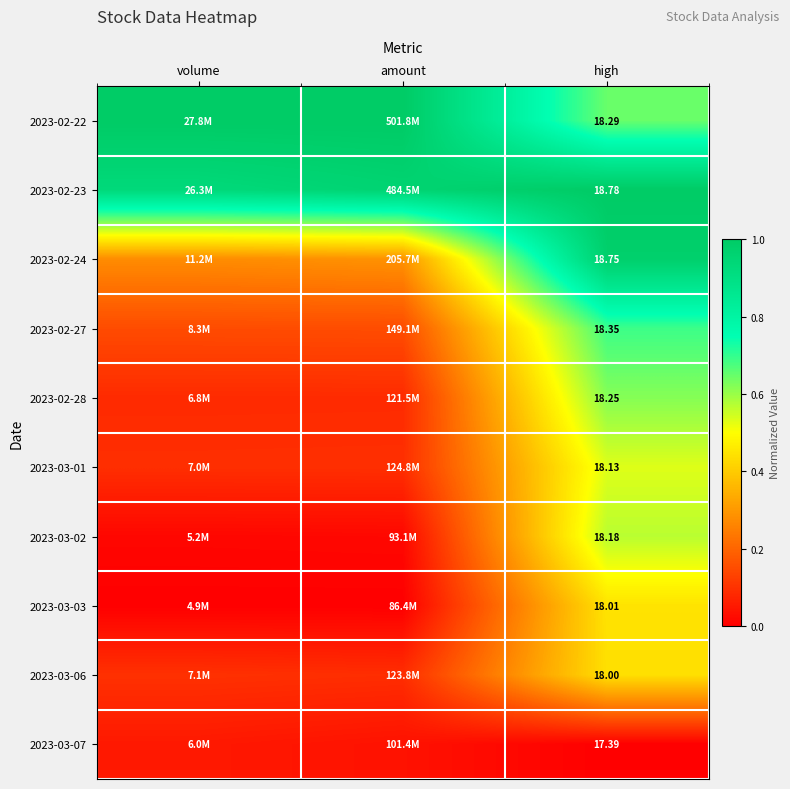

Between high and volume, which is larger?

volume